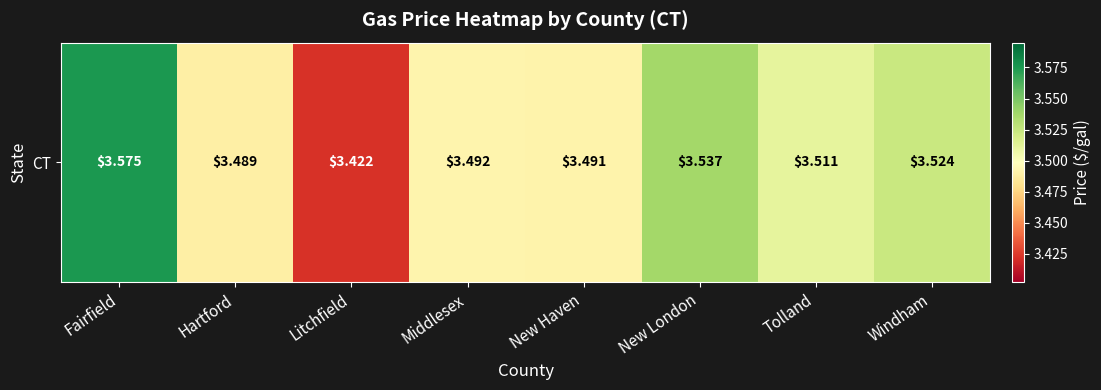

Approximately how many times larger is the value at Windham compared to New Haven?

1.0